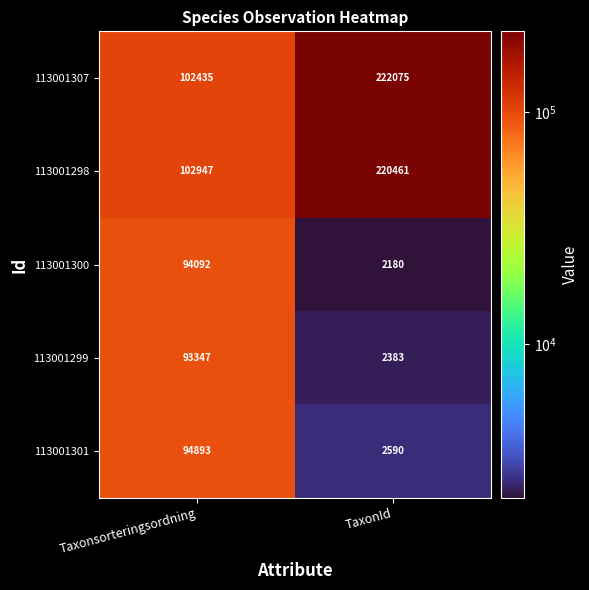

What is the sum of the 113001307 values at TaxonId and Taxonsorteringsordning?

324510